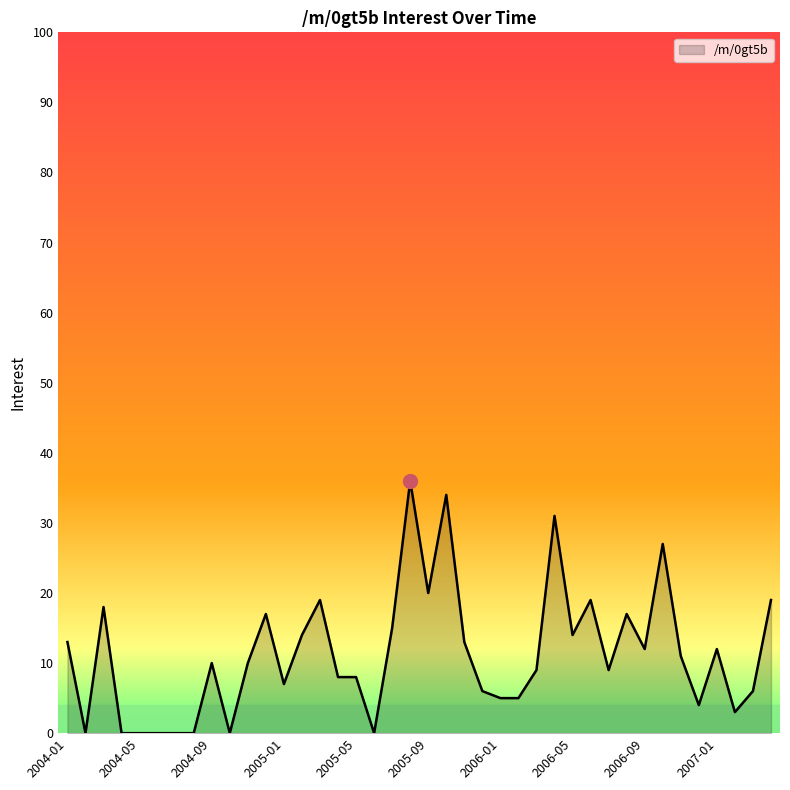

What is the greatest value displayed?

36